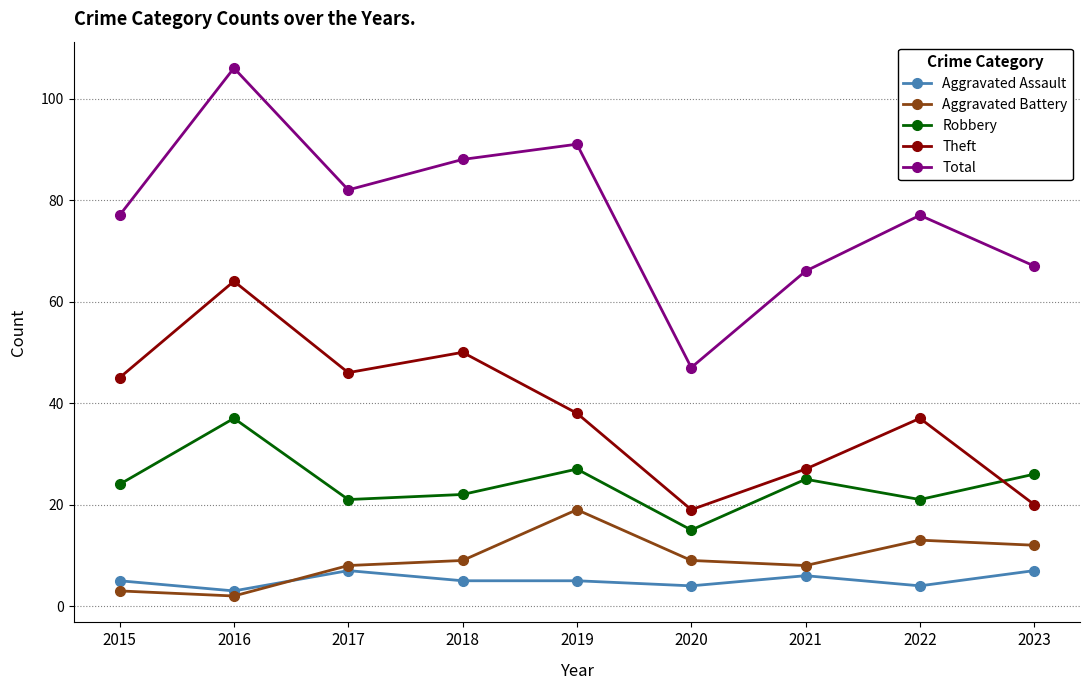

Is this an area chart (filled region under the line)?

No